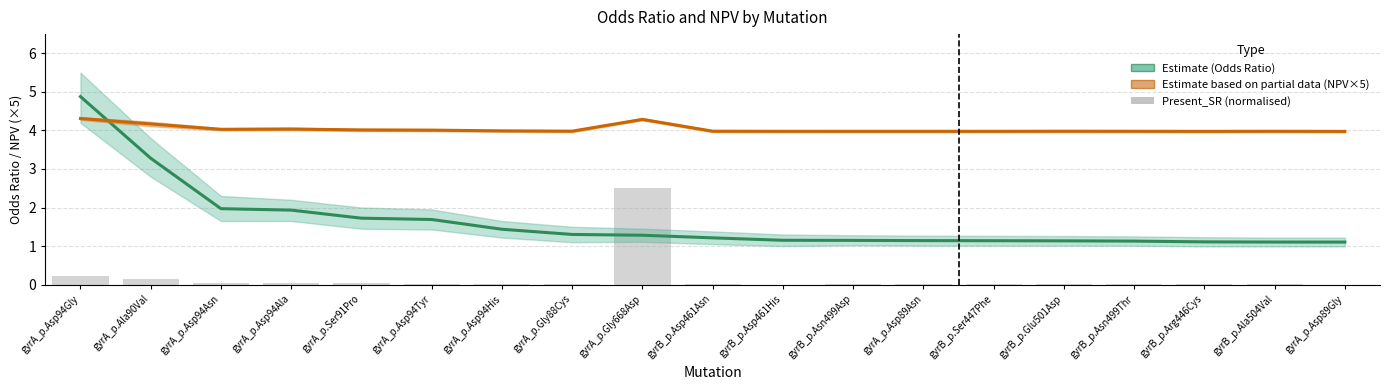

Is it true that NPV (Estimate based on partial data) equals 6.8 at gyrA_p.Asp94Tyr?

False